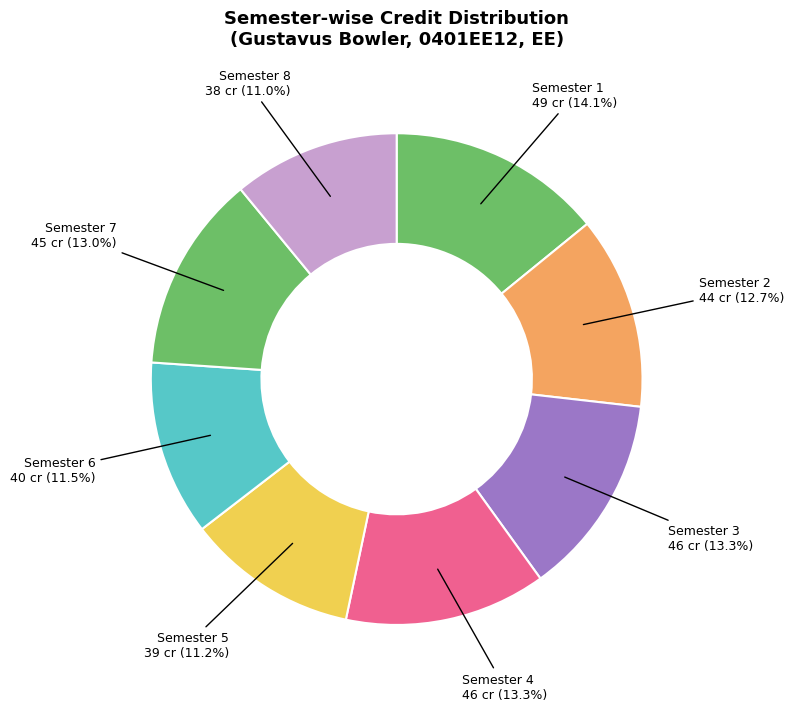

How many slices are in this pie chart?

8